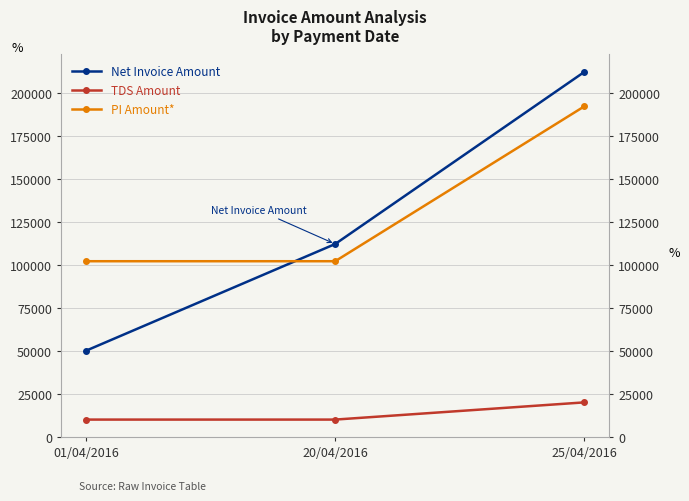

How many TDS Amount values are between 10000 and 20000?

3